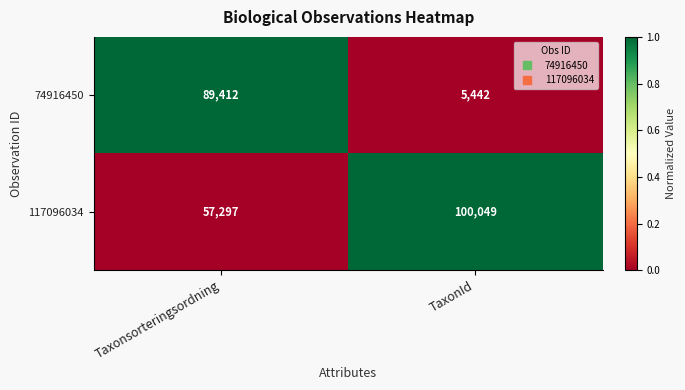

Reading left to right, list all the values displayed in this chart.

74916450: Taxonsorteringsordning=89412	TaxonId=5442
117096034: Taxonsorteringsordning=57297	TaxonId=100049